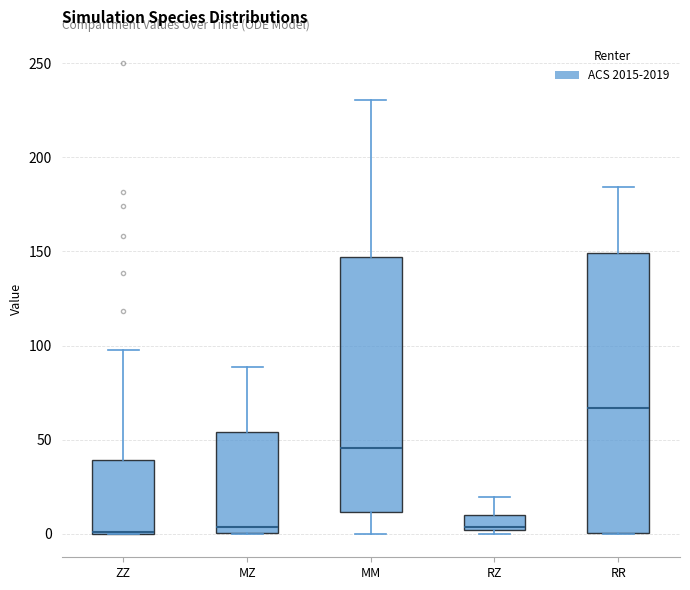

Which box is the tallest, from its lower edge to its upper edge?

RR